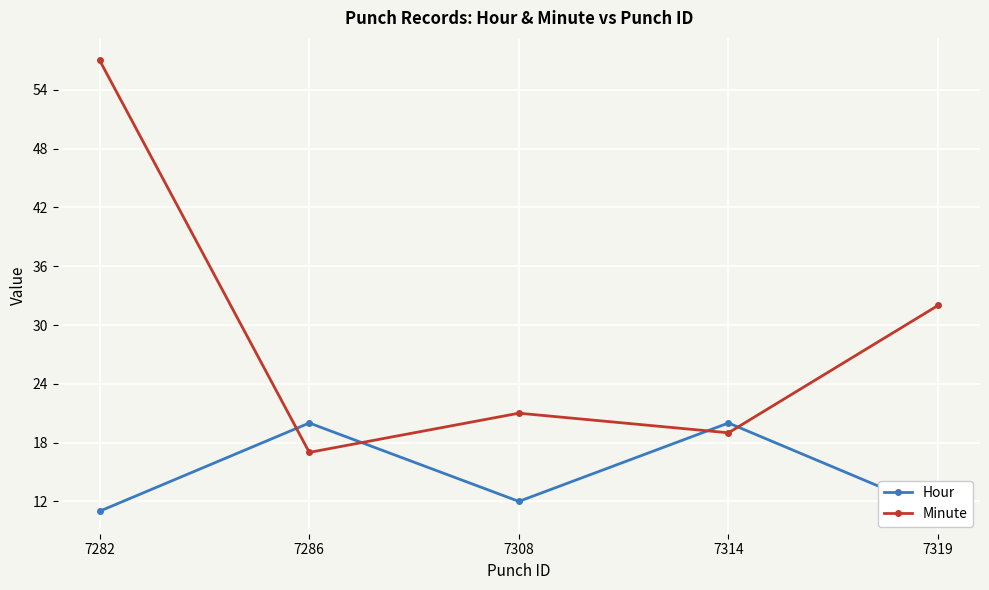

Reading left to right, transcribe all the data shown in this chart.

Hour: 7282=11	7286=20	7308=12	7314=20	7319=11
Minute: 7282=57	7286=17	7308=21	7314=19	7319=32